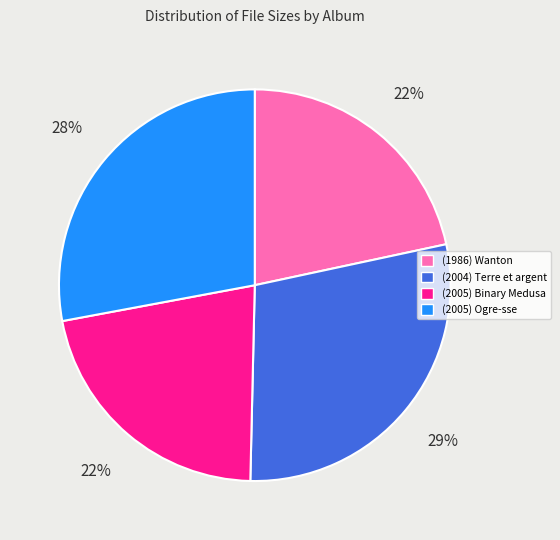

Is there any slice that represents more than half of the pie?

No